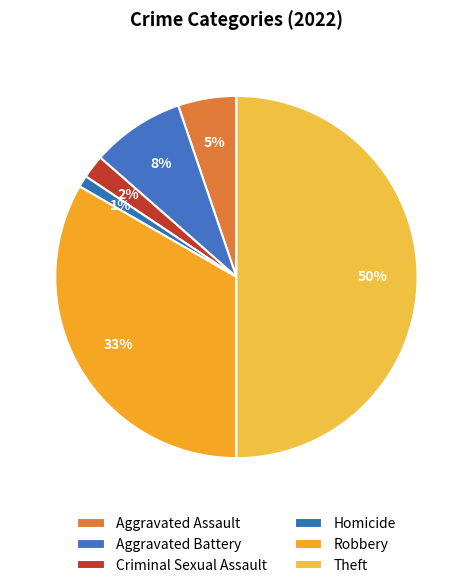

Does Robbery represent more than half of the total?

No